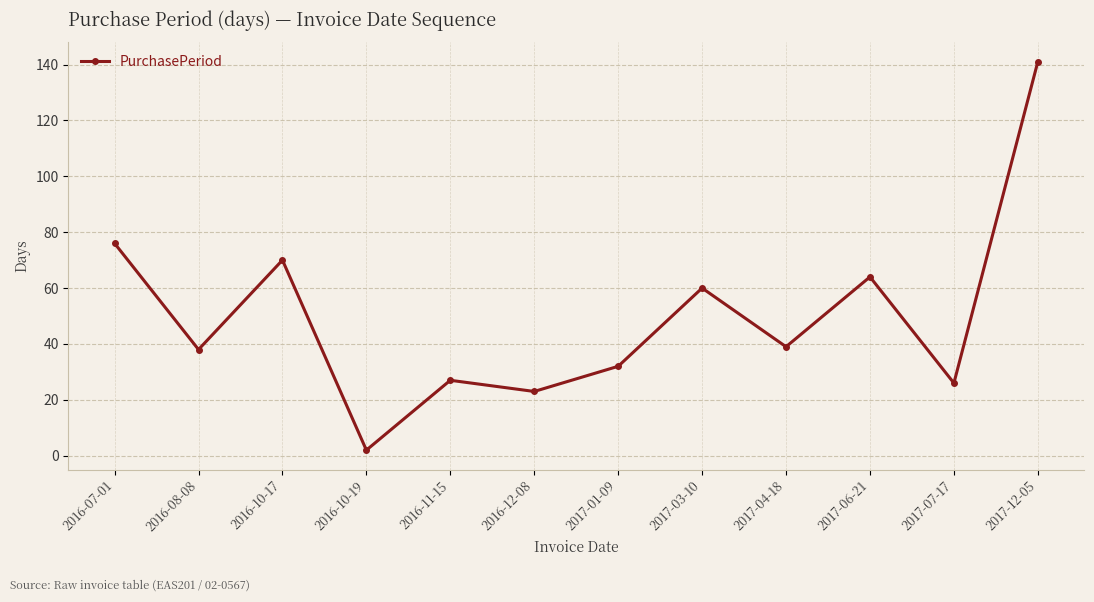

Is this an area chart (filled region under the line)?

No